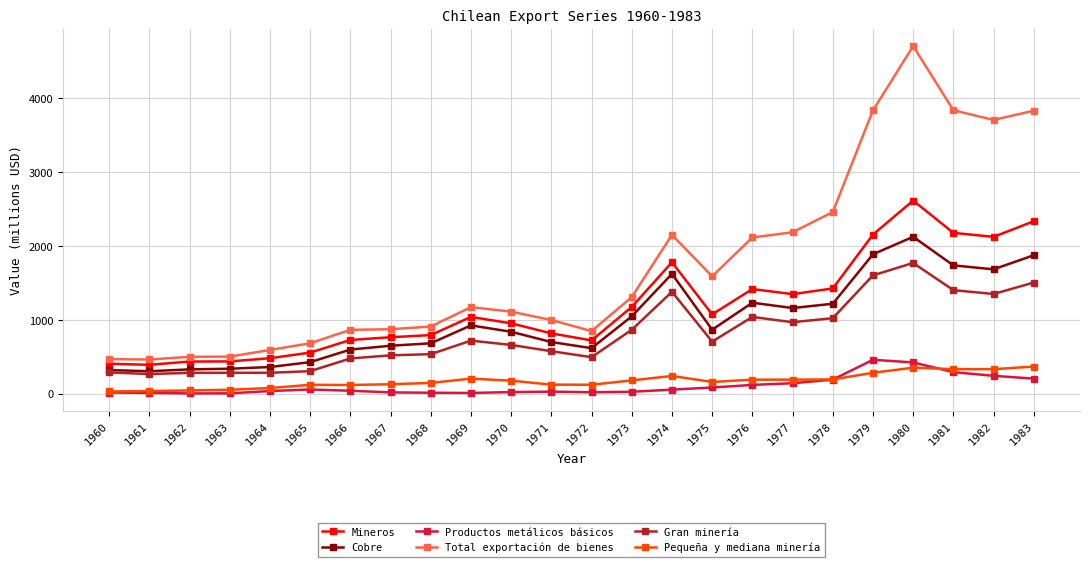

List the series in order of their peak value, highest first.

Total exportación de bienes, Mineros, Cobre, Gran minería, Productos metálicos básicos, Pequeña y mediana minería